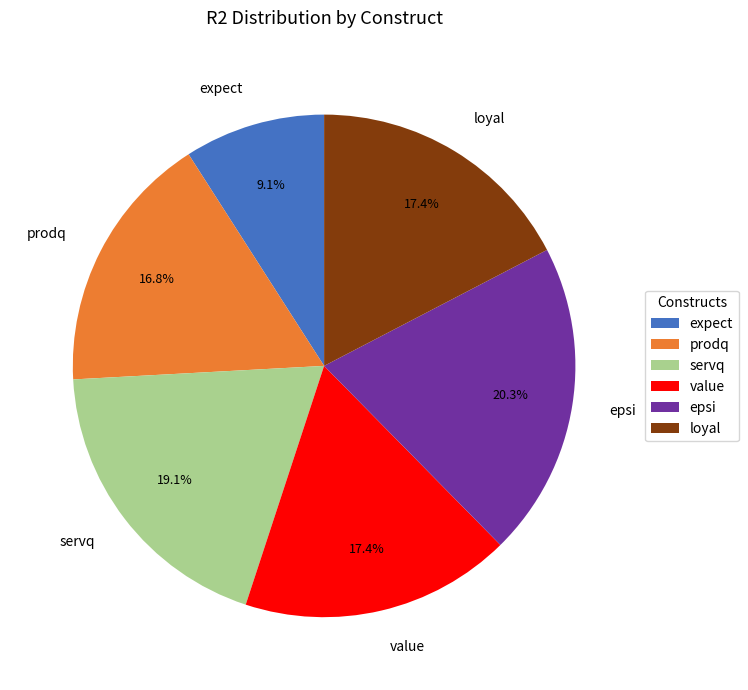

To the nearest percent, what is the difference between the largest and smallest slice percentages?

11%